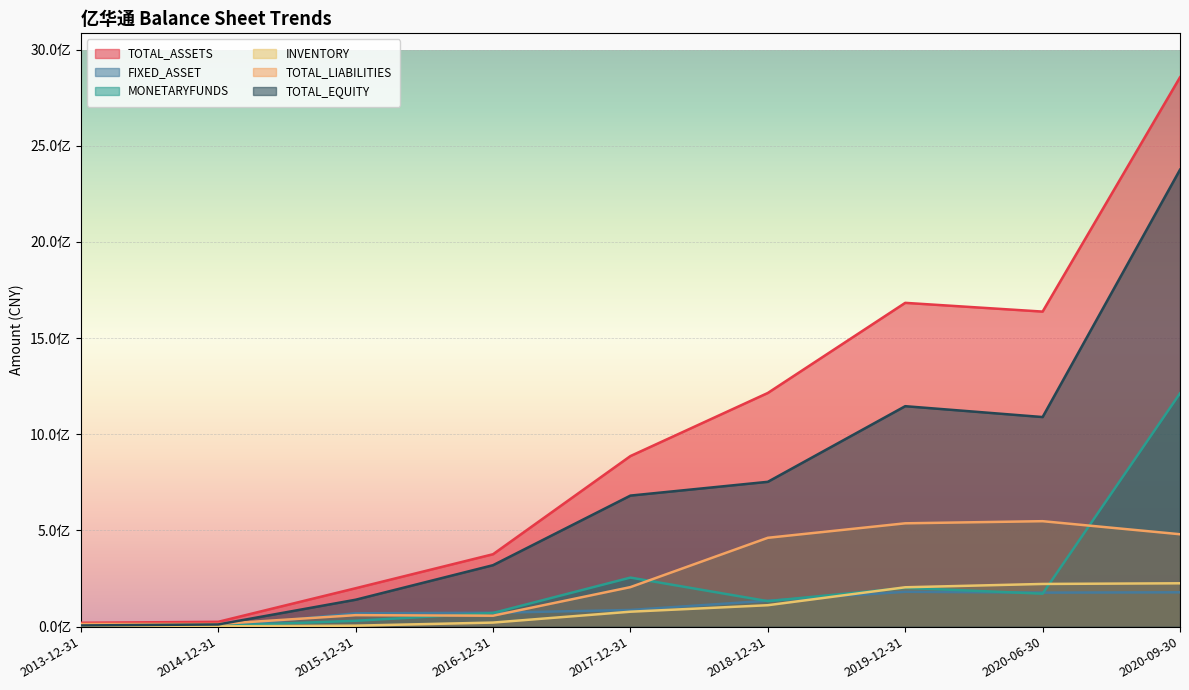

What is the difference between the TOTAL_ASSETS values at 2016-12-31 and 2018-12-31?

838436978.9